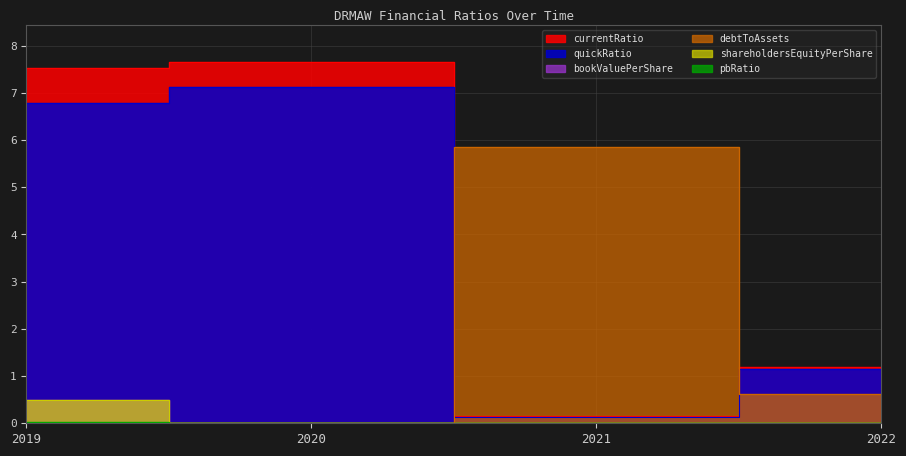

True or false: bookValuePerShare has more than 0 points higher than both neighbors.

False